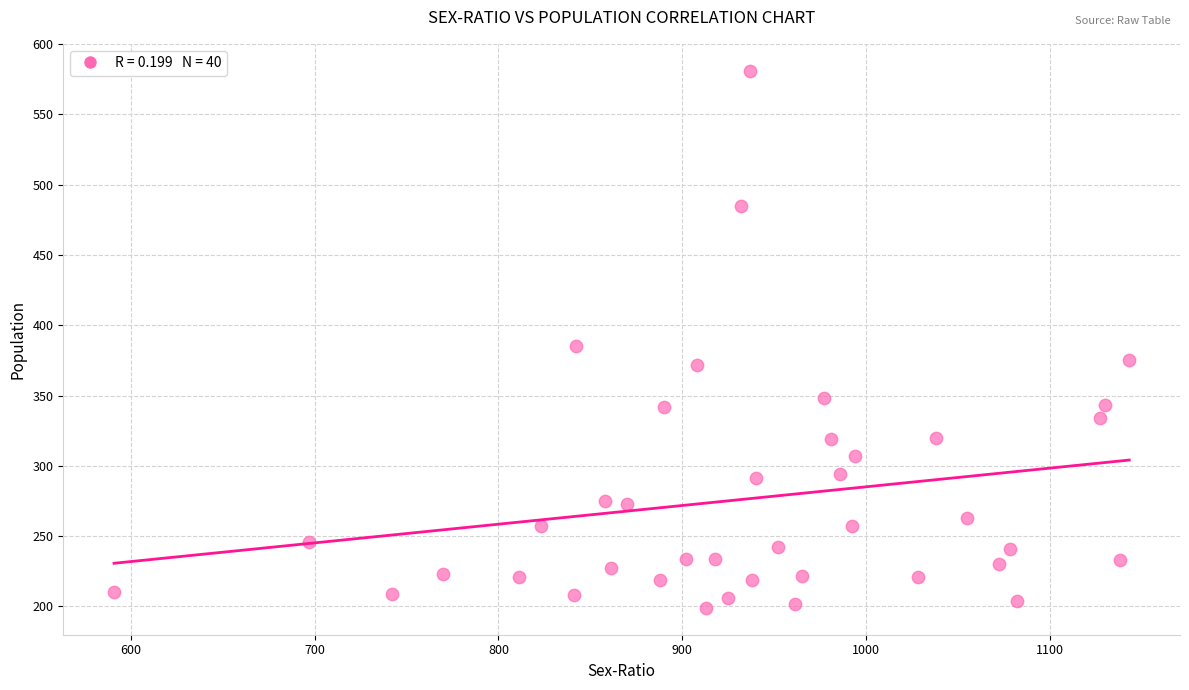

What is the range of Y values (max minus min)?

382